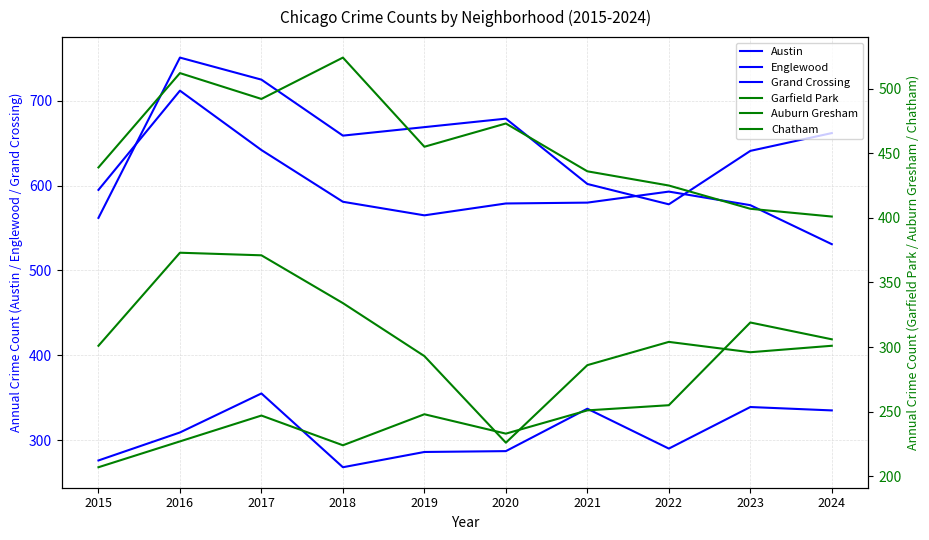

True or false: Auburn Gresham has more than 0 interior local peaks.

True